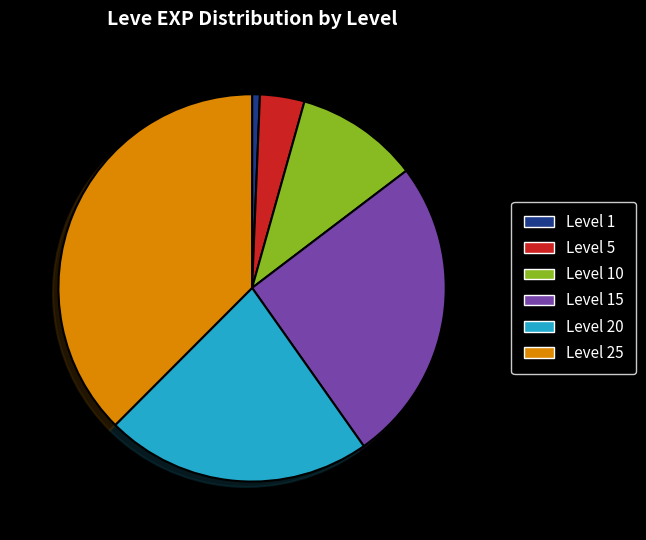

What is the largest slice in the pie chart?

Level 25